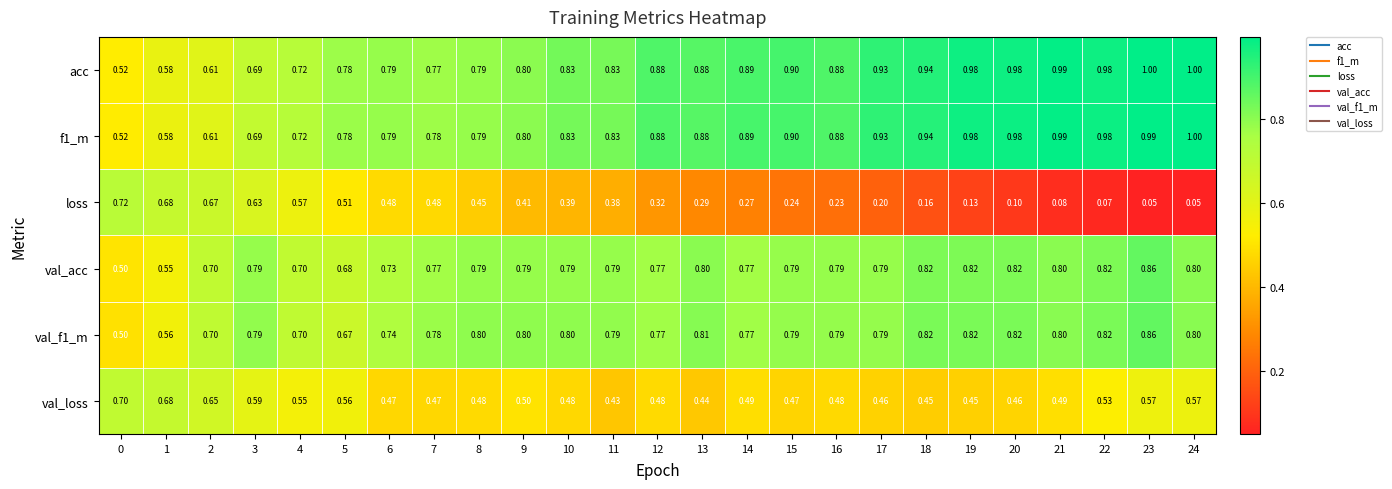

Between 9 and 14, which series saw the biggest shift?

loss